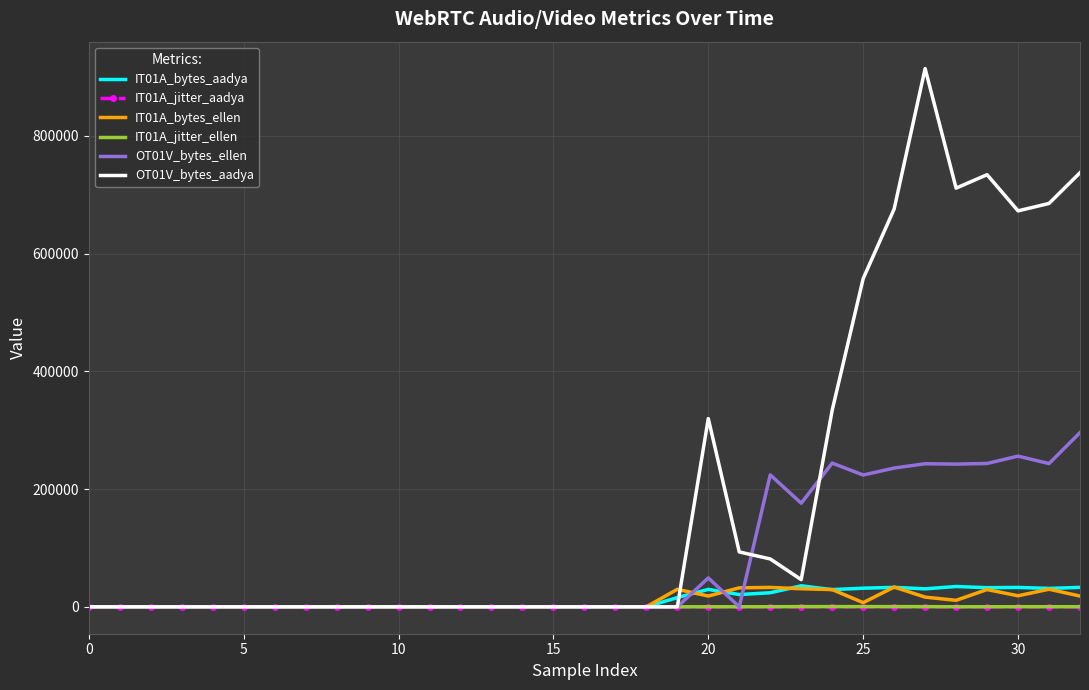

Which series has the widest spread of values?

OT01V_bytes_aadya